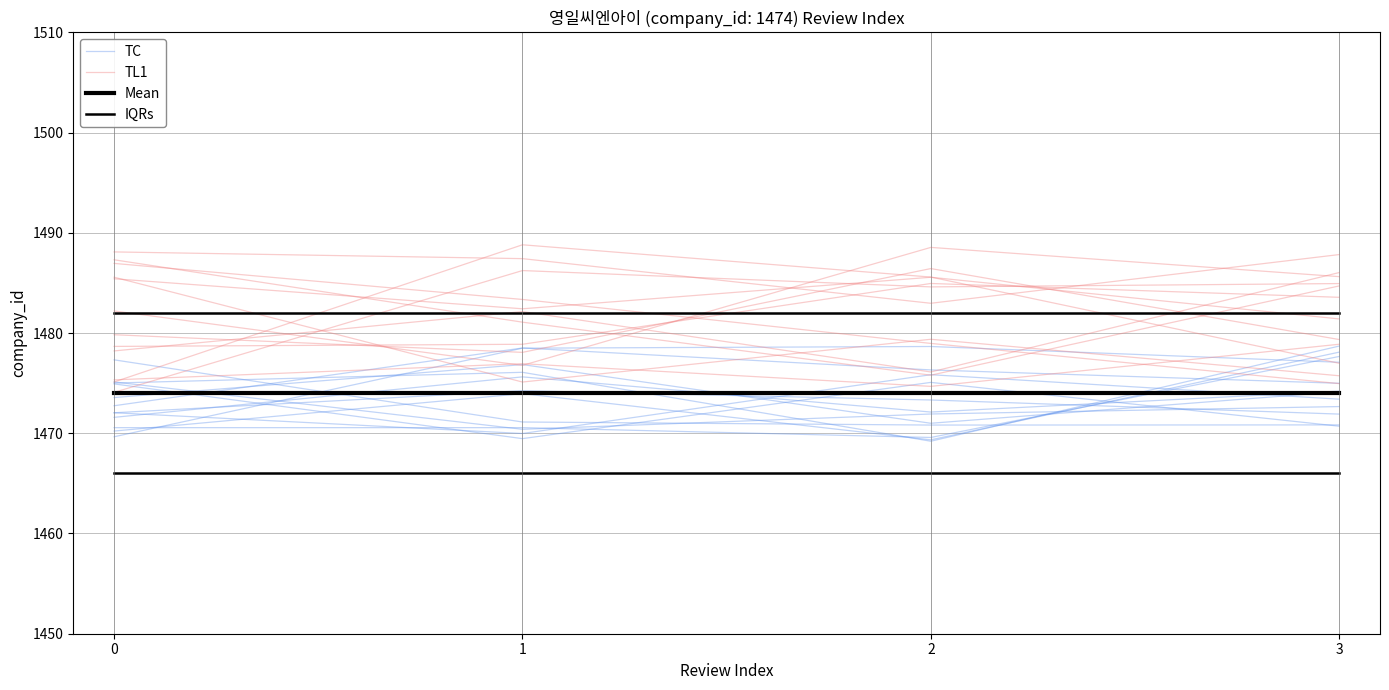

True or false: Mean has more than 0 points higher than both neighbors.

False